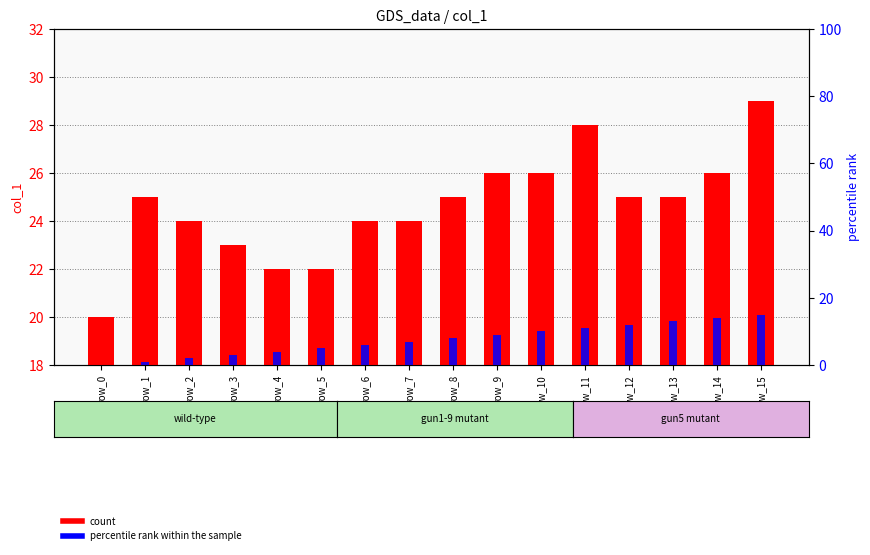

Is the value of count at row_0 greater than the value of percentile rank within the sample at row_1?

Yes